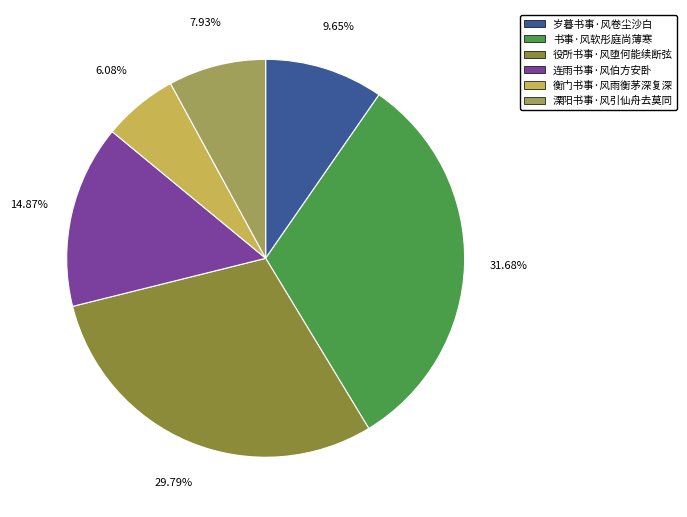

Is 役所书事·风堕何能续断弦 the majority of the pie?

No